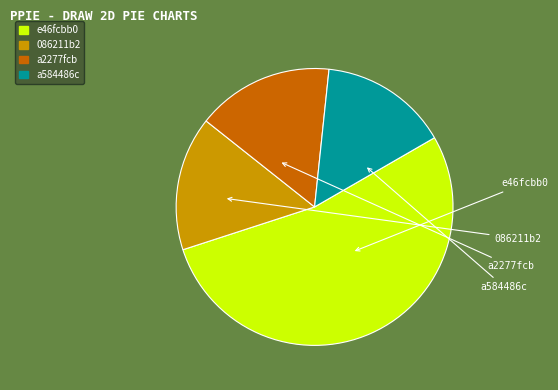

Approximately how many times larger is the value at a584486c compared to 086211b2?

1.0